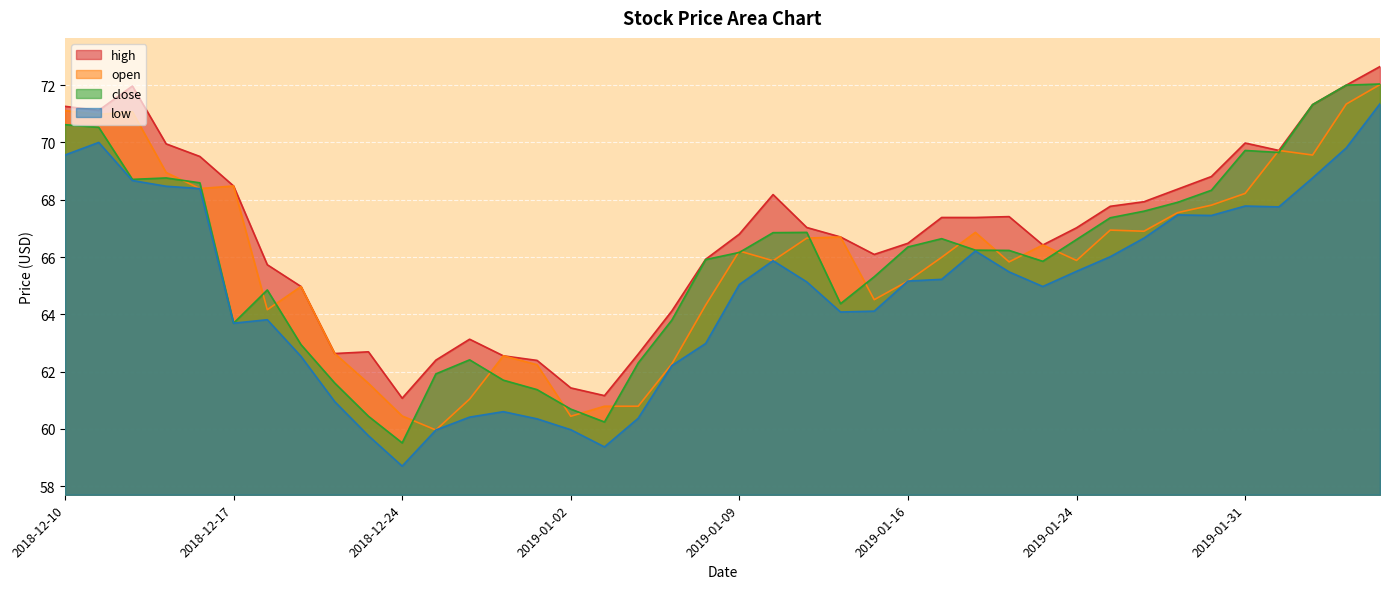

What is the label of the 13th point from the left?

2018-12-27